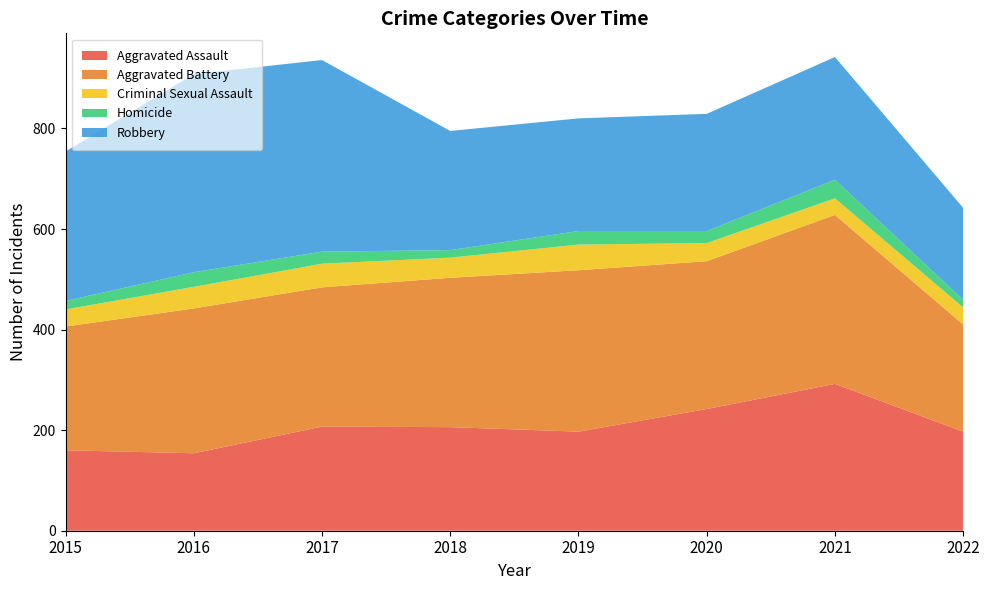

Reading right to left, what are all the values shown in this chart?

Aggravated Assault: 197	292	242	197	206	207	154	160
Aggravated Battery: 213	336	294	321	297	277	288	246
Criminal Sexual Assault: 34	33	36	51	40	47	43	34
Homicide: 15	37	24	27	15	24	29	17
Robbery: 183	244	233	224	237	381	394	297